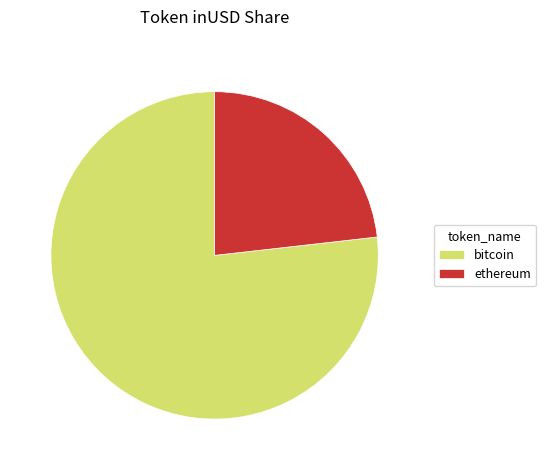

What is the ratio of the value at bitcoin to the value at ethereum?

3.3